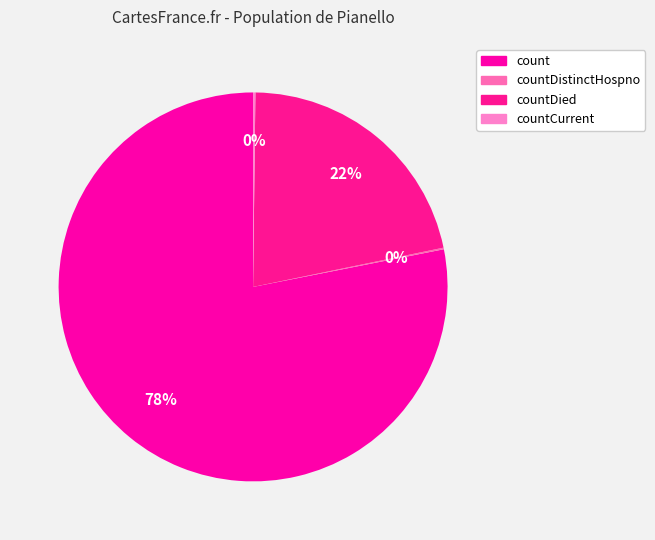

To the nearest percent, what is the difference between the count and countDistinctHospno slice percentages?

78%